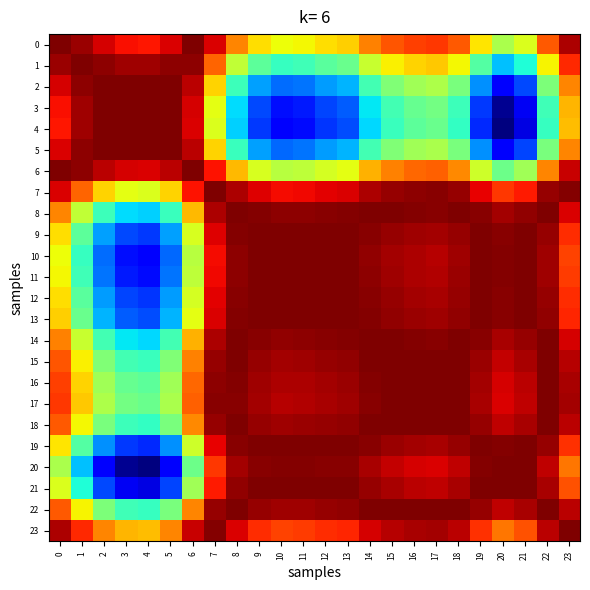

Reading left to right, transcribe all the data shown in this chart.

0: 0=1.0	1=1.0	2=1.0	3=1.0	4=1.0	5=1.0	6=1.0	7=1.0	8=1.0	9=1.0	10=1.0	11=1.0	12=1.0	13=1.0	14=1.0	15=1.0	16=1.0	17=1.0	18=1.0	19=1.0	20=1.0	21=1.0	22=1.0	23=1.0
1: 0=1.0	1=1.0	2=1.0	3=1.0	4=1.0	5=1.0	6=1.0	7=1.0	8=1.0	9=1.0	10=1.0	11=1.0	12=1.0	13=1.0	14=1.0	15=1.0	16=1.0	17=1.0	18=1.0	19=1.0	20=1.0	21=1.0	22=1.0	23=1.0
2: 0=1.0	1=1.0	2=1.0	3=1.0	4=1.0	5=1.0	6=1.0	7=1.0	8=1.0	9=1.0	10=1.0	11=1.0	12=1.0	13=1.0	14=1.0	15=1.0	16=1.0	17=1.0	18=1.0	19=1.0	20=1.0	21=1.0	22=1.0	23=1.0
3: 0=1.0	1=1.0	2=1.0	3=1.0	4=1.0	5=1.0	6=1.0	7=1.0	8=1.0	9=1.0	10=1.0	11=1.0	12=1.0	13=1.0	14=1.0	15=1.0	16=1.0	17=1.0	18=1.0	19=1.0	20=1.0	21=1.0	22=1.0	23=1.0
4: 0=1.0	1=1.0	2=1.0	3=1.0	4=1.0	5=1.0	6=1.0	7=1.0	8=1.0	9=1.0	10=1.0	11=1.0	12=1.0	13=1.0	14=1.0	15=1.0	16=1.0	17=1.0	18=1.0	19=1.0	20=1.0	21=1.0	22=1.0	23=1.0
5: 0=1.0	1=1.0	2=1.0	3=1.0	4=1.0	5=1.0	6=1.0	7=1.0	8=1.0	9=1.0	10=1.0	11=1.0	12=1.0	13=1.0	14=1.0	15=1.0	16=1.0	17=1.0	18=1.0	19=1.0	20=1.0	21=1.0	22=1.0	23=1.0
6: 0=1.0	1=1.0	2=1.0	3=1.0	4=1.0	5=1.0	6=1.0	7=1.0	8=1.0	9=1.0	10=1.0	11=1.0	12=1.0	13=1.0	14=1.0	15=1.0	16=1.0	17=1.0	18=1.0	19=1.0	20=1.0	21=1.0	22=1.0	23=1.0
7: 0=1.0	1=1.0	2=1.0	3=1.0	4=1.0	5=1.0	6=1.0	7=1.0	8=1.0	9=1.0	10=1.0	11=1.0	12=1.0	13=1.0	14=1.0	15=1.0	16=1.0	17=1.0	18=1.0	19=1.0	20=1.0	21=1.0	22=1.0	23=1.0
8: 0=1.0	1=1.0	2=1.0	3=1.0	4=1.0	5=1.0	6=1.0	7=1.0	8=1.0	9=1.0	10=1.0	11=1.0	12=1.0	13=1.0	14=1.0	15=1.0	16=1.0	17=1.0	18=1.0	19=1.0	20=1.0	21=1.0	22=1.0	23=1.0
9: 0=1.0	1=1.0	2=1.0	3=1.0	4=1.0	5=1.0	6=1.0	7=1.0	8=1.0	9=1.0	10=1.0	11=1.0	12=1.0	13=1.0	14=1.0	15=1.0	16=1.0	17=1.0	18=1.0	19=1.0	20=1.0	21=1.0	22=1.0	23=1.0
10: 0=1.0	1=1.0	2=1.0	3=1.0	4=1.0	5=1.0	6=1.0	7=1.0	8=1.0	9=1.0	10=1.0	11=1.0	12=1.0	13=1.0	14=1.0	15=1.0	16=1.0	17=1.0	18=1.0	19=1.0	20=1.0	21=1.0	22=1.0	23=1.0
11: 0=1.0	1=1.0	2=1.0	3=1.0	4=1.0	5=1.0	6=1.0	7=1.0	8=1.0	9=1.0	10=1.0	11=1.0	12=1.0	13=1.0	14=1.0	15=1.0	16=1.0	17=1.0	18=1.0	19=1.0	20=1.0	21=1.0	22=1.0	23=1.0
12: 0=1.0	1=1.0	2=1.0	3=1.0	4=1.0	5=1.0	6=1.0	7=1.0	8=1.0	9=1.0	10=1.0	11=1.0	12=1.0	13=1.0	14=1.0	15=1.0	16=1.0	17=1.0	18=1.0	19=1.0	20=1.0	21=1.0	22=1.0	23=1.0
13: 0=1.0	1=1.0	2=1.0	3=1.0	4=1.0	5=1.0	6=1.0	7=1.0	8=1.0	9=1.0	10=1.0	11=1.0	12=1.0	13=1.0	14=1.0	15=1.0	16=1.0	17=1.0	18=1.0	19=1.0	20=1.0	21=1.0	22=1.0	23=1.0
14: 0=1.0	1=1.0	2=1.0	3=1.0	4=1.0	5=1.0	6=1.0	7=1.0	8=1.0	9=1.0	10=1.0	11=1.0	12=1.0	13=1.0	14=1.0	15=1.0	16=1.0	17=1.0	18=1.0	19=1.0	20=1.0	21=1.0	22=1.0	23=1.0
15: 0=1.0	1=1.0	2=1.0	3=1.0	4=1.0	5=1.0	6=1.0	7=1.0	8=1.0	9=1.0	10=1.0	11=1.0	12=1.0	13=1.0	14=1.0	15=1.0	16=1.0	17=1.0	18=1.0	19=1.0	20=1.0	21=1.0	22=1.0	23=1.0
16: 0=1.0	1=1.0	2=1.0	3=1.0	4=1.0	5=1.0	6=1.0	7=1.0	8=1.0	9=1.0	10=1.0	11=1.0	12=1.0	13=1.0	14=1.0	15=1.0	16=1.0	17=1.0	18=1.0	19=1.0	20=1.0	21=1.0	22=1.0	23=1.0
17: 0=1.0	1=1.0	2=1.0	3=1.0	4=1.0	5=1.0	6=1.0	7=1.0	8=1.0	9=1.0	10=1.0	11=1.0	12=1.0	13=1.0	14=1.0	15=1.0	16=1.0	17=1.0	18=1.0	19=1.0	20=1.0	21=1.0	22=1.0	23=1.0
18: 0=1.0	1=1.0	2=1.0	3=1.0	4=1.0	5=1.0	6=1.0	7=1.0	8=1.0	9=1.0	10=1.0	11=1.0	12=1.0	13=1.0	14=1.0	15=1.0	16=1.0	17=1.0	18=1.0	19=1.0	20=1.0	21=1.0	22=1.0	23=1.0
19: 0=1.0	1=1.0	2=1.0	3=1.0	4=1.0	5=1.0	6=1.0	7=1.0	8=1.0	9=1.0	10=1.0	11=1.0	12=1.0	13=1.0	14=1.0	15=1.0	16=1.0	17=1.0	18=1.0	19=1.0	20=1.0	21=1.0	22=1.0	23=1.0
20: 0=1.0	1=1.0	2=1.0	3=1.0	4=1.0	5=1.0	6=1.0	7=1.0	8=1.0	9=1.0	10=1.0	11=1.0	12=1.0	13=1.0	14=1.0	15=1.0	16=1.0	17=1.0	18=1.0	19=1.0	20=1.0	21=1.0	22=1.0	23=1.0
21: 0=1.0	1=1.0	2=1.0	3=1.0	4=1.0	5=1.0	6=1.0	7=1.0	8=1.0	9=1.0	10=1.0	11=1.0	12=1.0	13=1.0	14=1.0	15=1.0	16=1.0	17=1.0	18=1.0	19=1.0	20=1.0	21=1.0	22=1.0	23=1.0
22: 0=1.0	1=1.0	2=1.0	3=1.0	4=1.0	5=1.0	6=1.0	7=1.0	8=1.0	9=1.0	10=1.0	11=1.0	12=1.0	13=1.0	14=1.0	15=1.0	16=1.0	17=1.0	18=1.0	19=1.0	20=1.0	21=1.0	22=1.0	23=1.0
23: 0=1.0	1=1.0	2=1.0	3=1.0	4=1.0	5=1.0	6=1.0	7=1.0	8=1.0	9=1.0	10=1.0	11=1.0	12=1.0	13=1.0	14=1.0	15=1.0	16=1.0	17=1.0	18=1.0	19=1.0	20=1.0	21=1.0	22=1.0	23=1.0